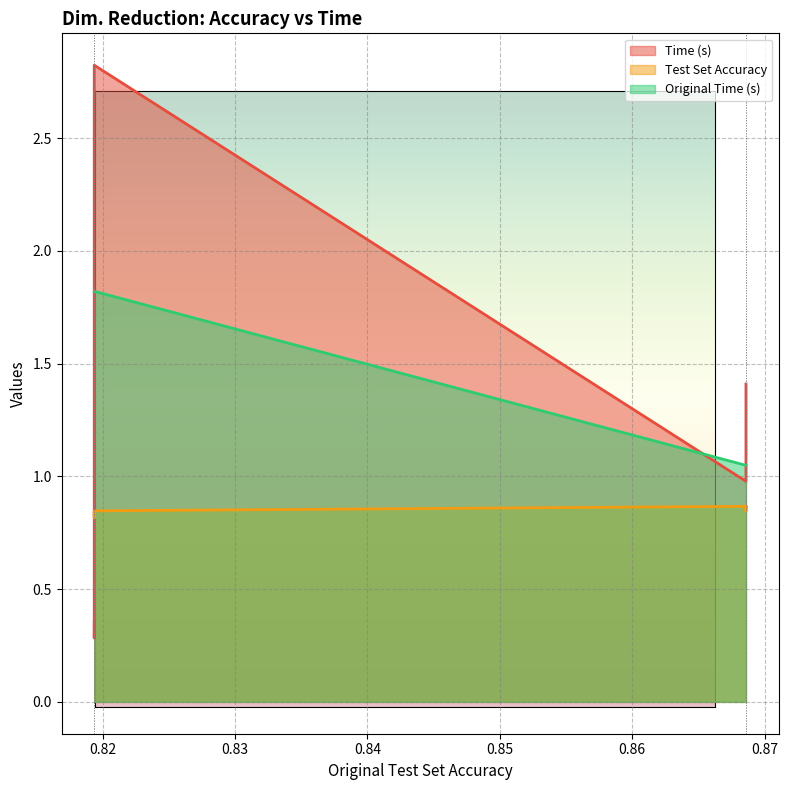

At Student-PCA, list the series in order from largest to smallest.

Time (s), Original Time (s), Test Set Accuracy